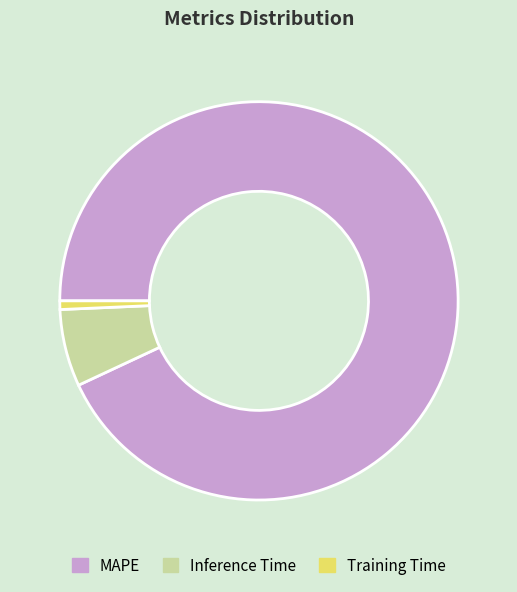

Is MAPE the majority of the pie?

Yes